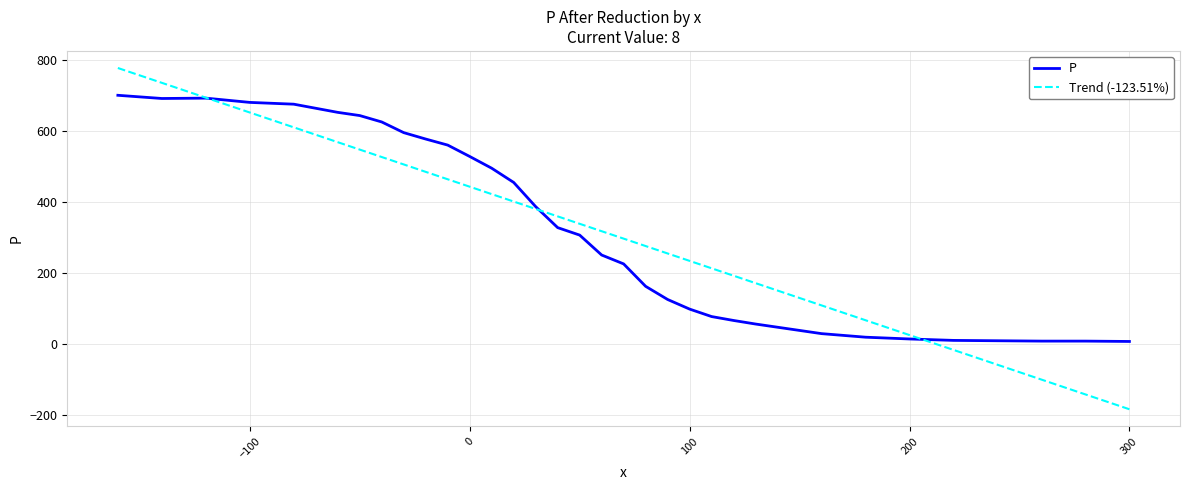

Rank the series by their maximum value, from lowest to highest.

P, Trend (-123.51%)